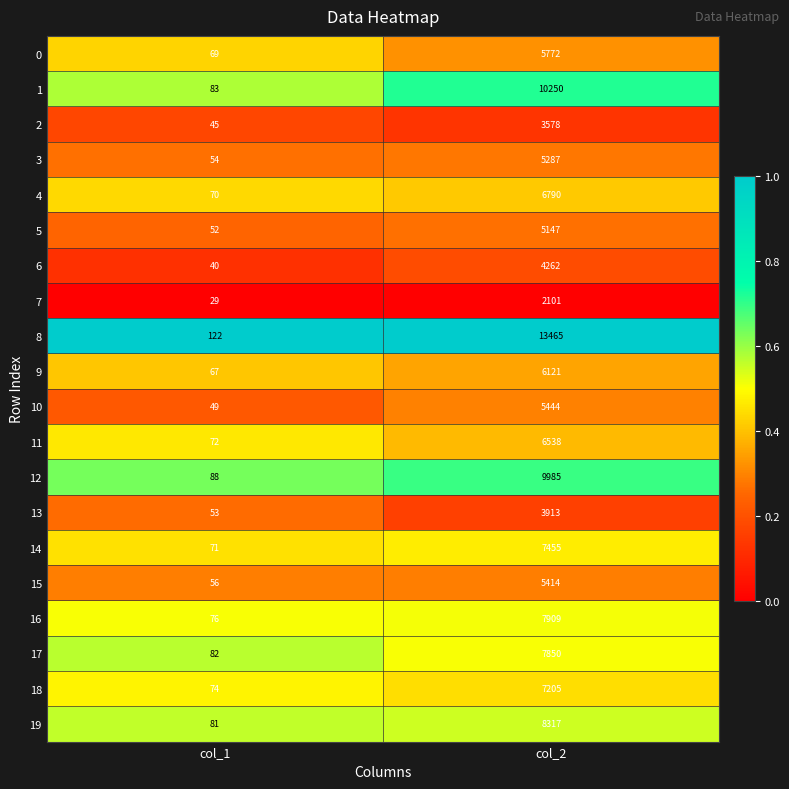

Where is 14 nearest to the value 3763?

col_1